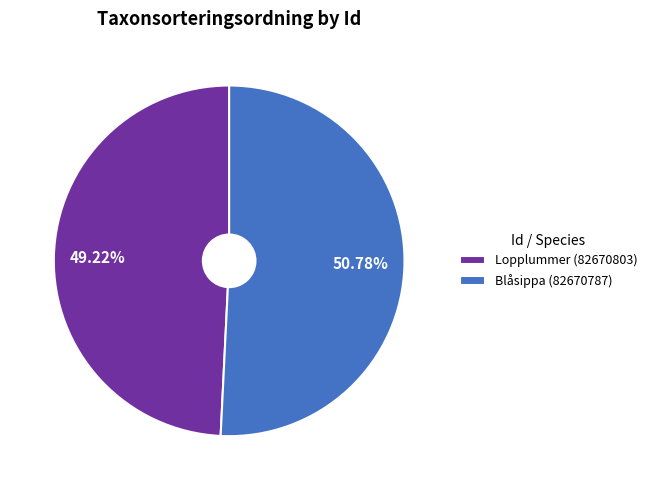

Is the sum of Lopplummer (82670803) and Blåsippa (82670787) greater than half?

Yes